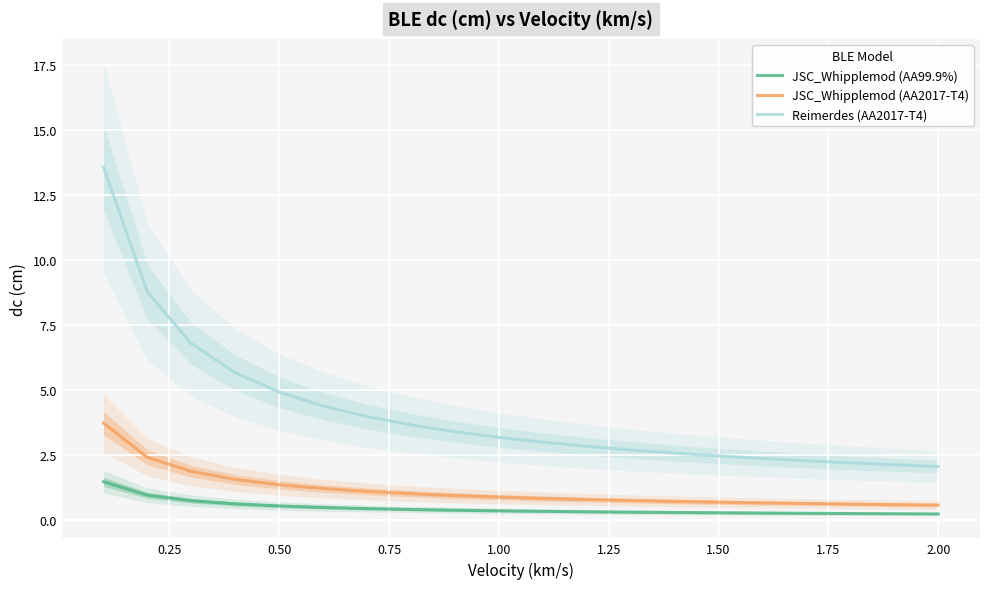

What are all the series names shown in the legend?

JSC_Whipplemod (AA99.9%), JSC_Whipplemod (AA2017-T4), Reimerdes (AA2017-T4)